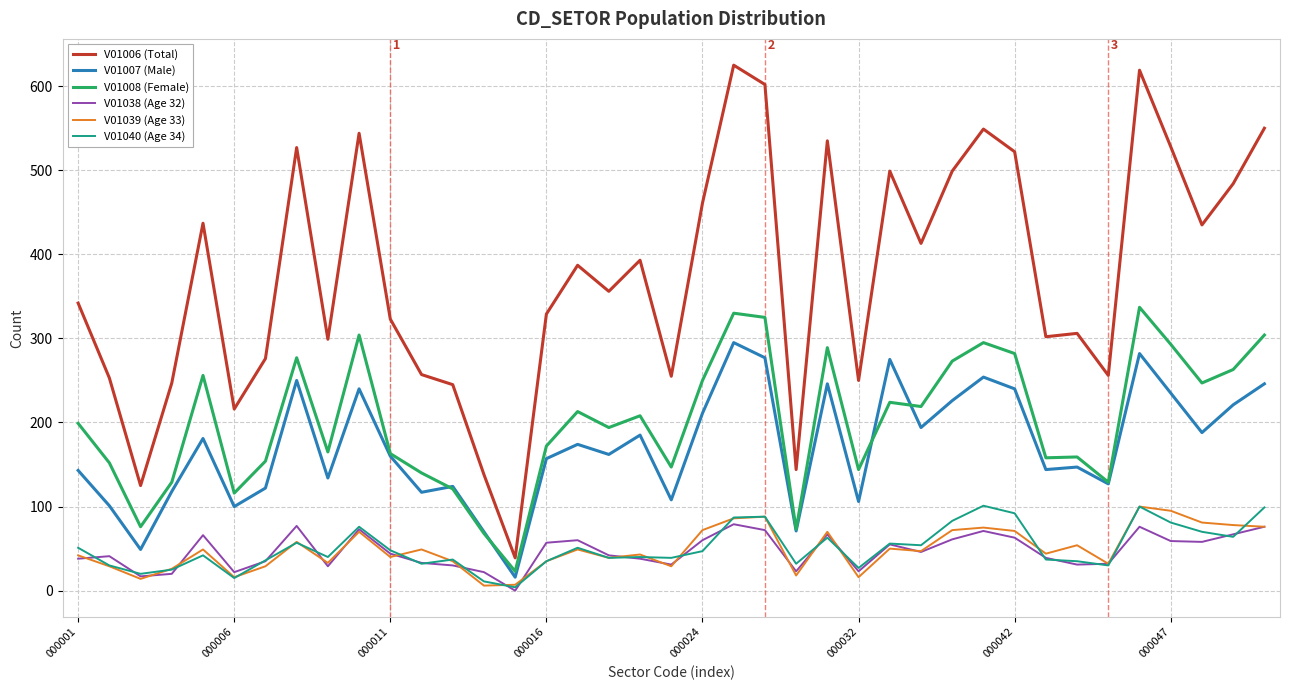

Which series has the largest range (max minus min)?

V01006 (Total)